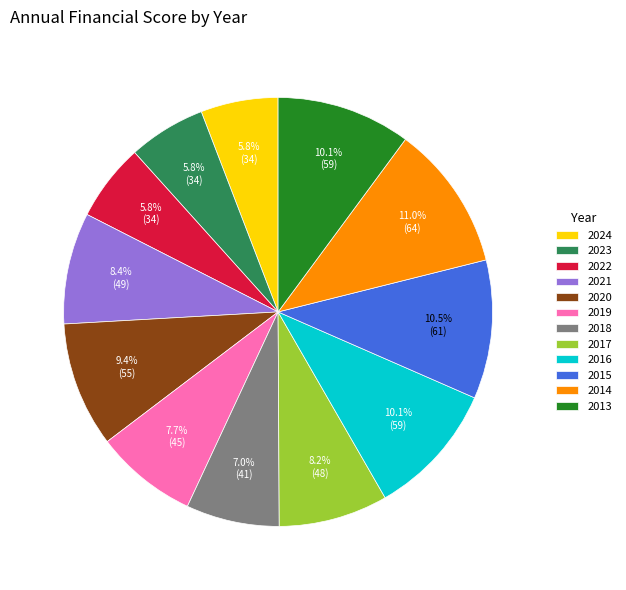

To the nearest percent, what percentage of the pie is 2017?

8%